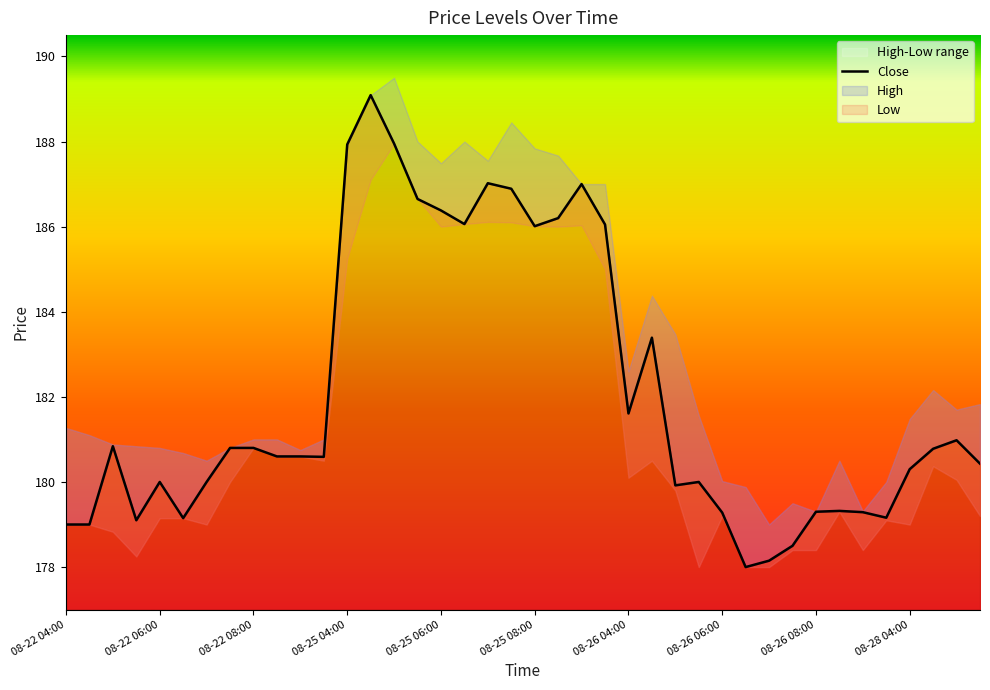

Read the value at 22.

187.0